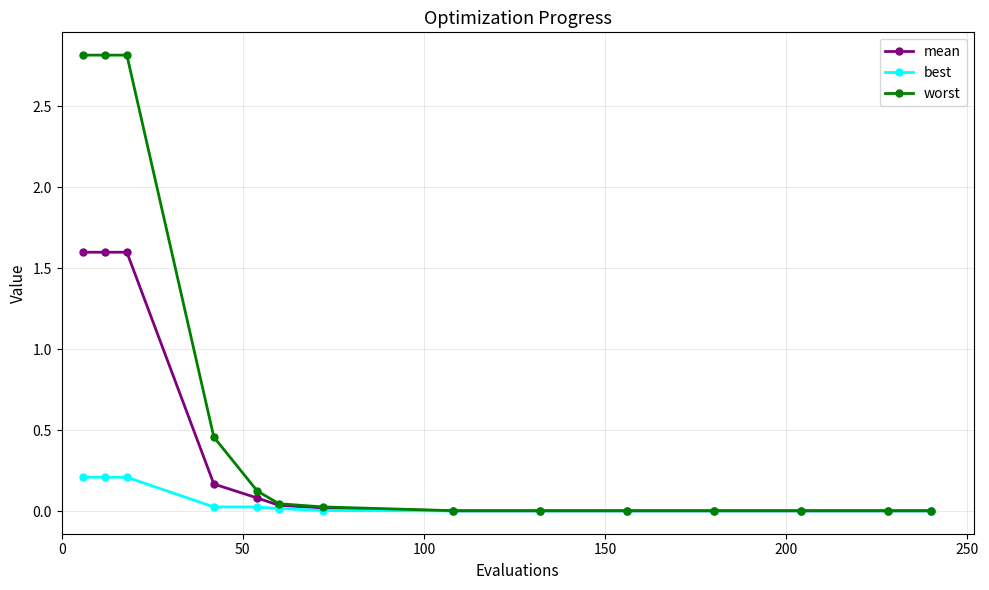

List the series in order of their overall mean, highest first.

worst, mean, best